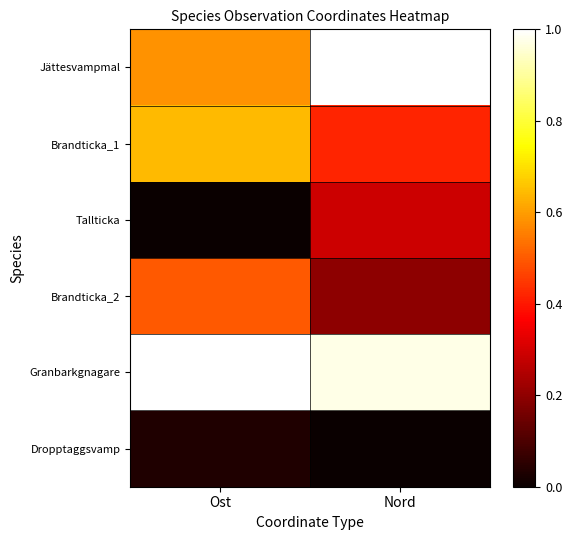

Reading left to right, extract all data points from this chart.

Jättesvampmal: Ost=0.6	Nord=1.0
Brandticka_1: Ost=0.6	Nord=0.4
Tallticka: Ost=0.0	Nord=0.3
Brandticka_2: Ost=0.5	Nord=0.2
Granbarkgnagare: Ost=1.0	Nord=1.0
Dropptaggsvamp: Ost=0.0	Nord=0.0